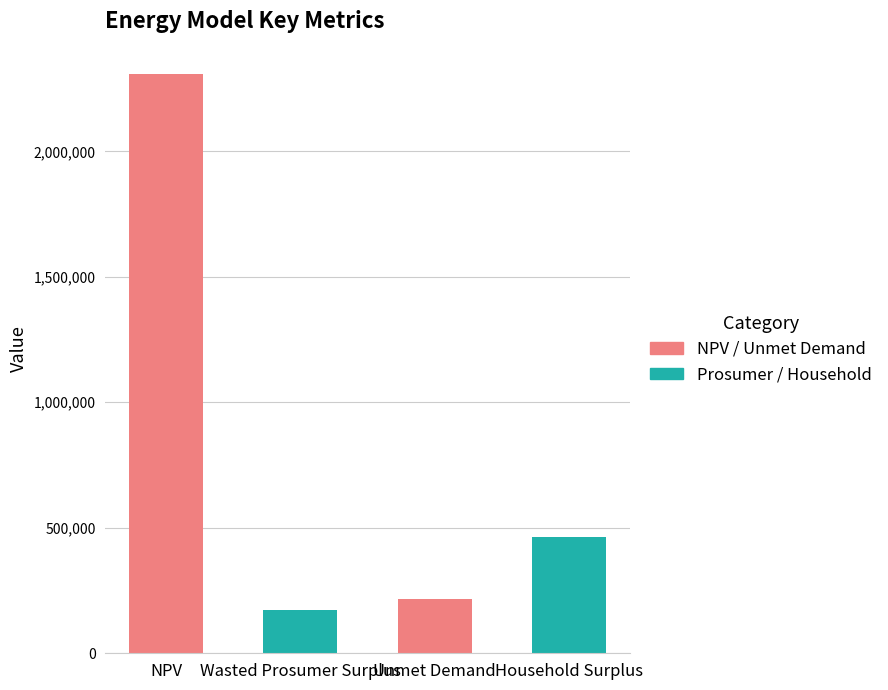

The value at Unmet Demand is 214704.2. True or false?

True